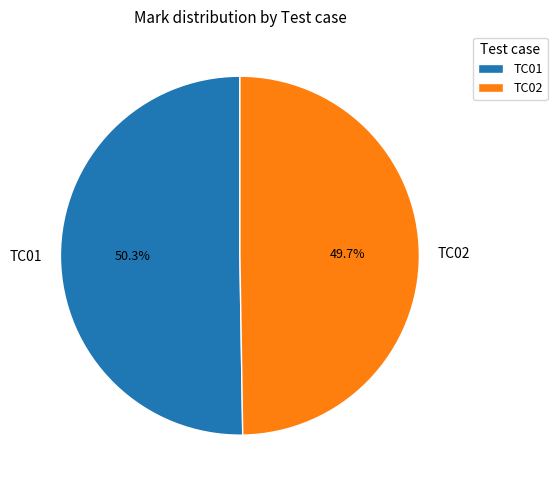

Which has a higher value, TC01 or TC02?

TC01